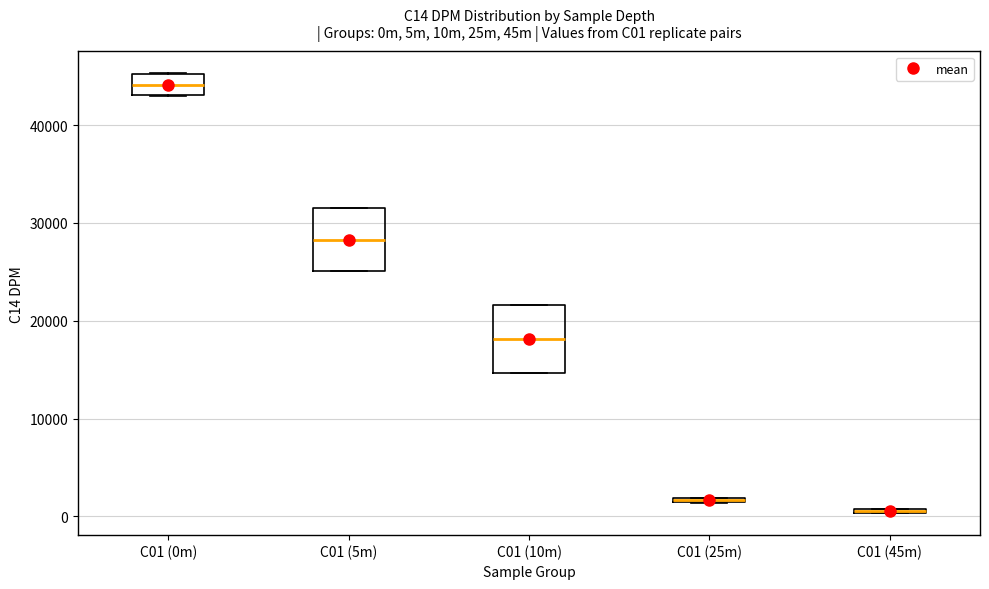

Where is the lower edge of the box for C01 (25m) on the y-axis? The values are not printed on the chart, so give them approximately, as read against the axis.

1000